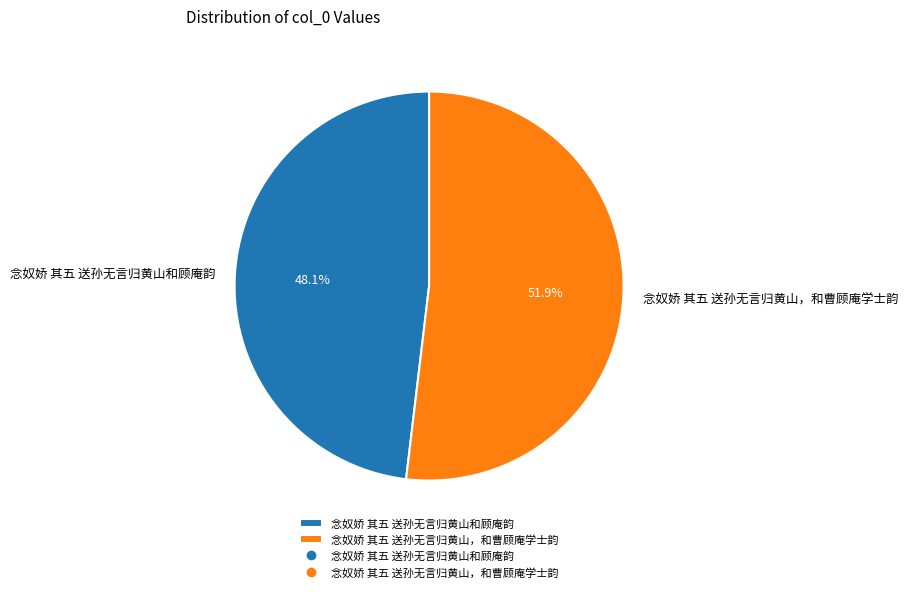

What percentage is the 念奴娇 其五 送孙无言归黄山，和曹顾庵学士韵 slice, to the nearest percent?

52%